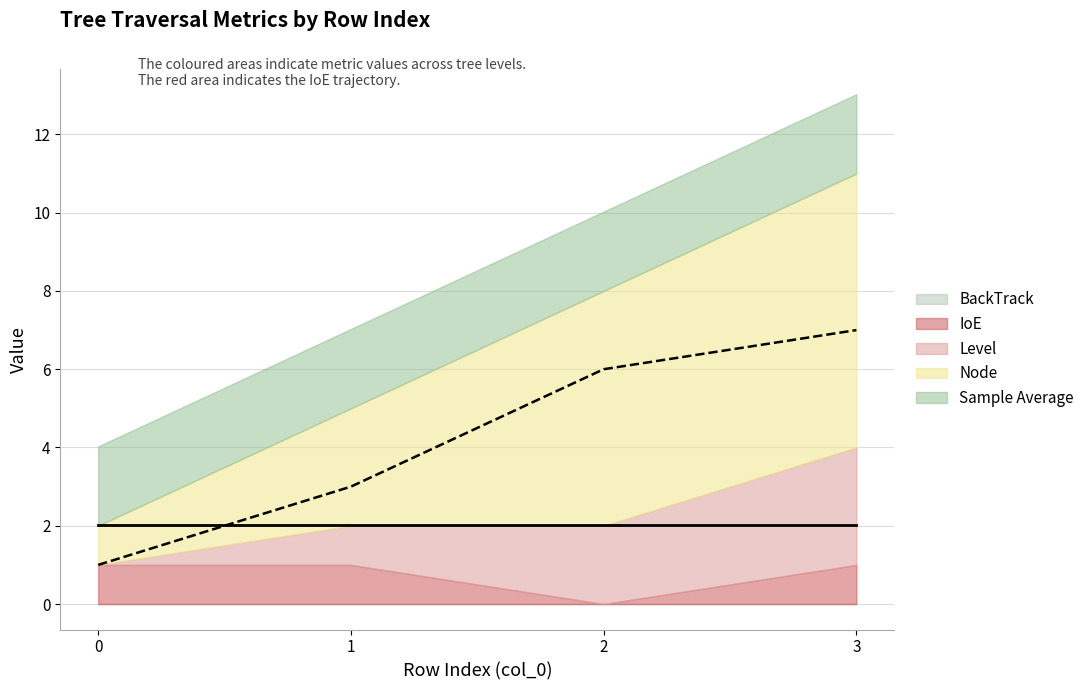

Which series has the largest range (max minus min)?

Node